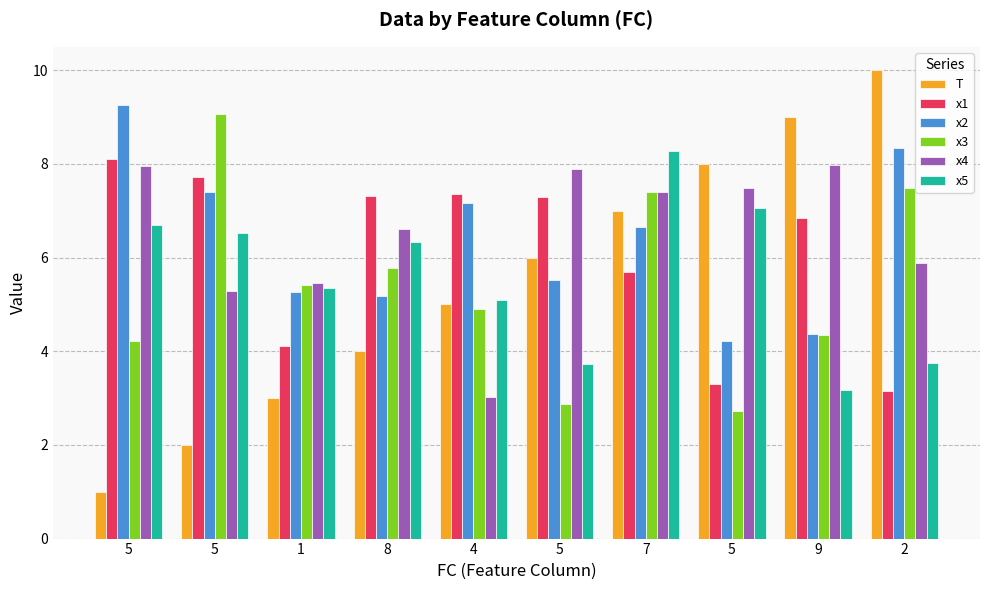

How many bars are there in each group?

6